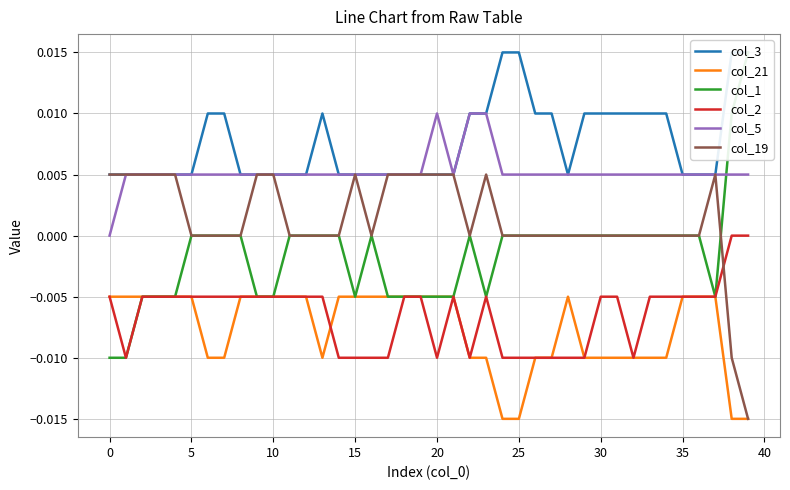

How many col_2 values are between 0 and 1?

2